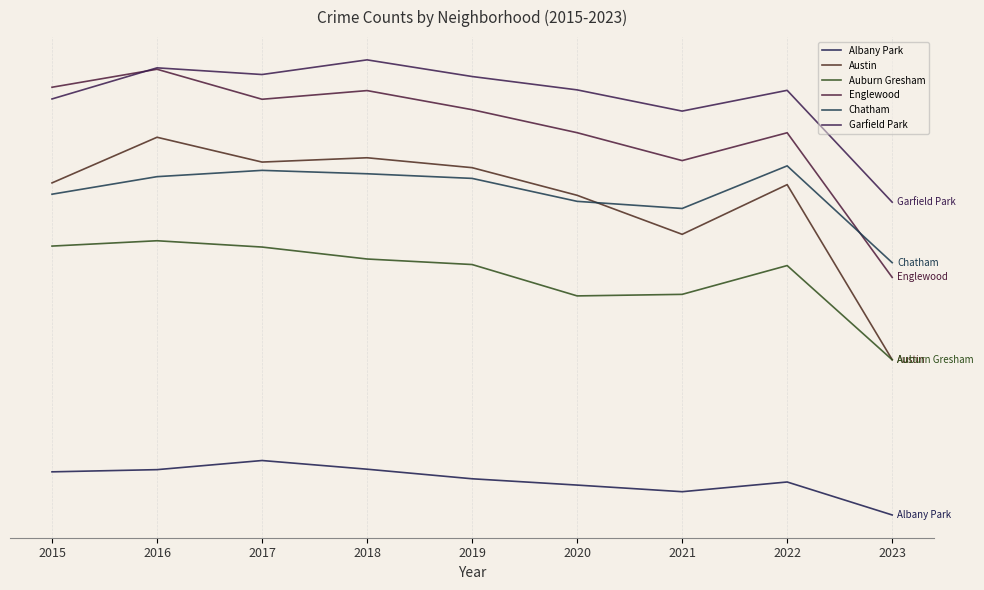

Does the chart have visible grid lines?

Yes